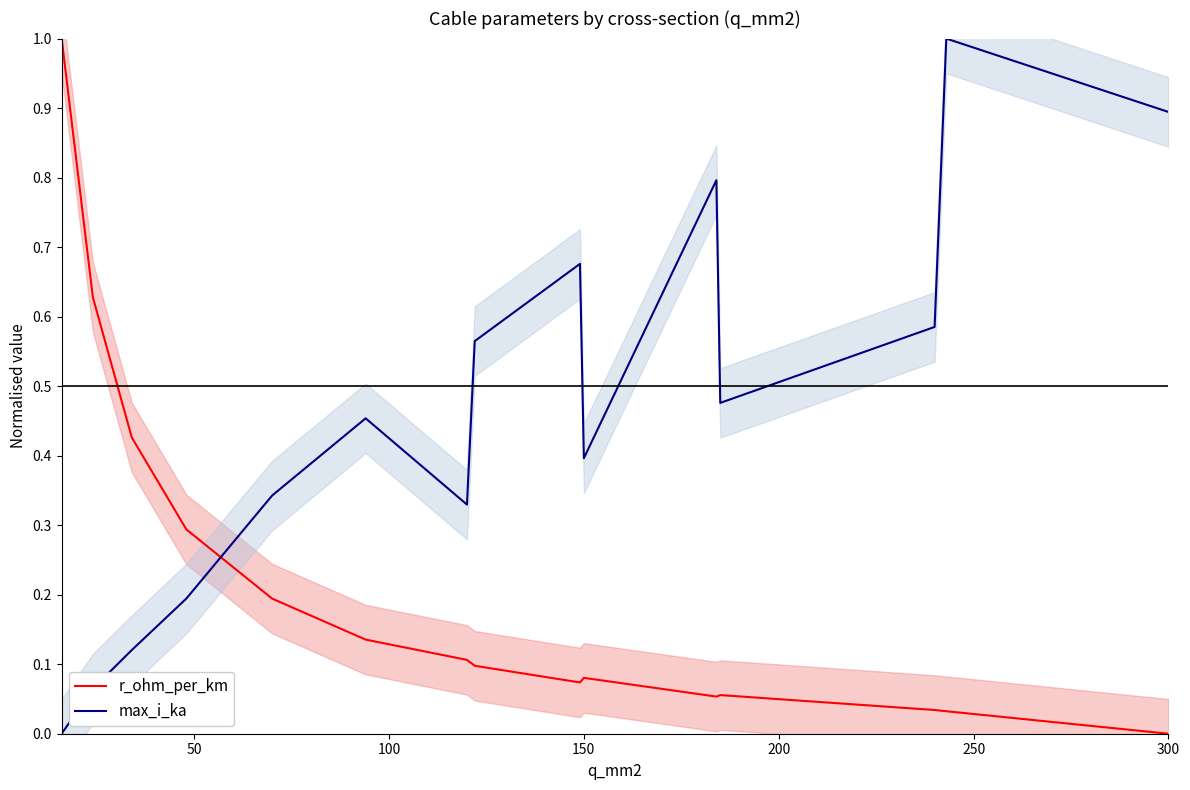

True or false: r_ohm_per_km and max_i_ka intersect in this chart.

True